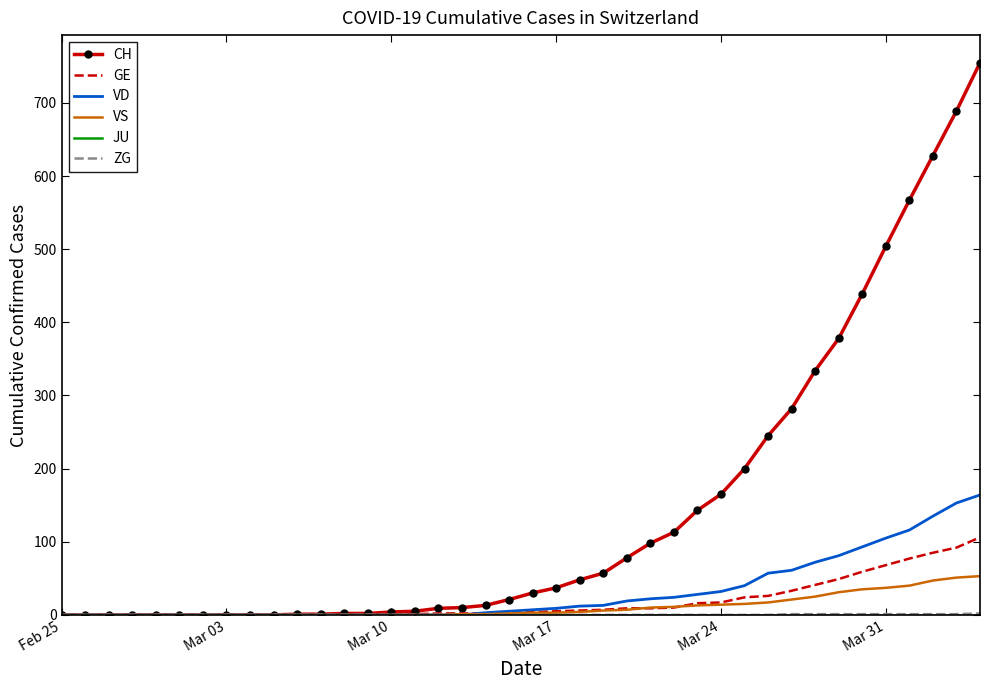

Which series has the widest spread of values?

CH